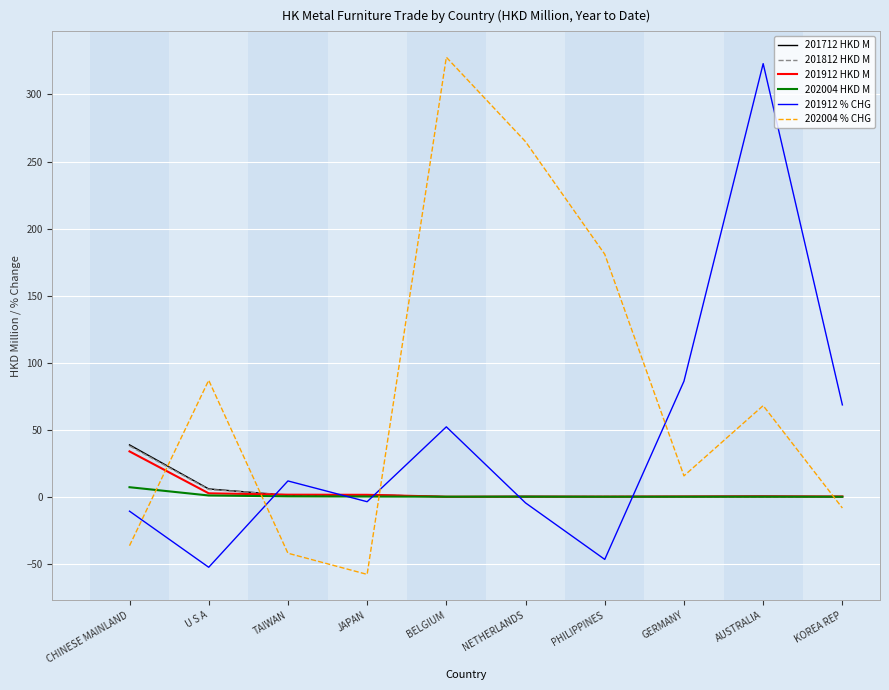

Read the 202004 % CHG value at PHILIPPINES.

180.9